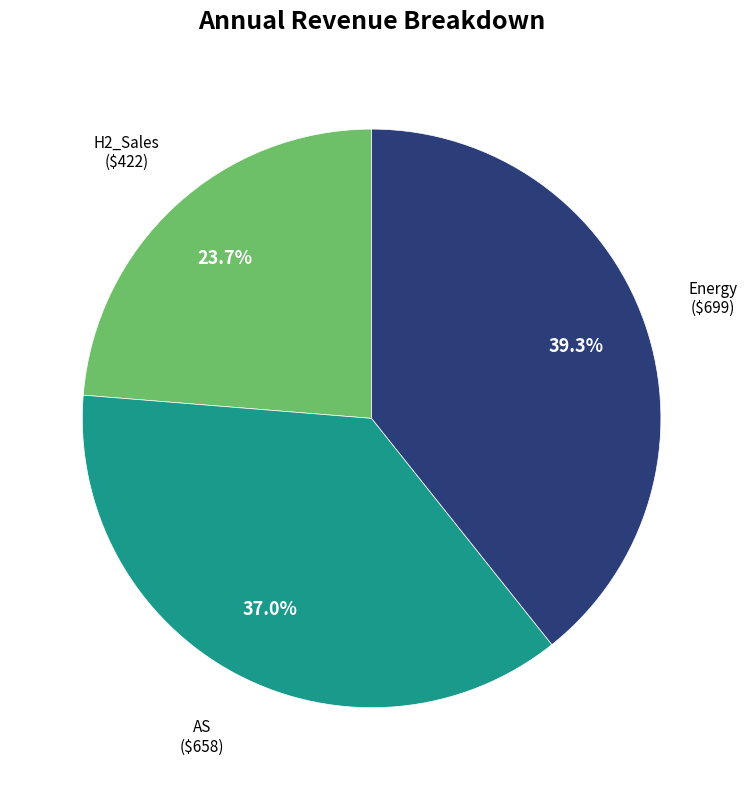

To the nearest percent, what is the difference between the largest and smallest slice percentages?

16%